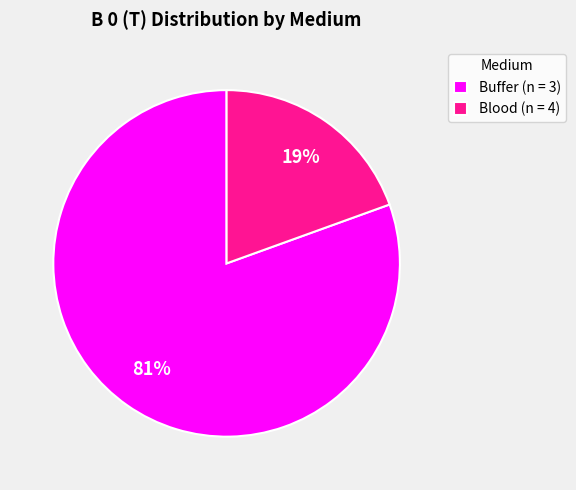

To the nearest percent, what is the average slice percentage?

50%